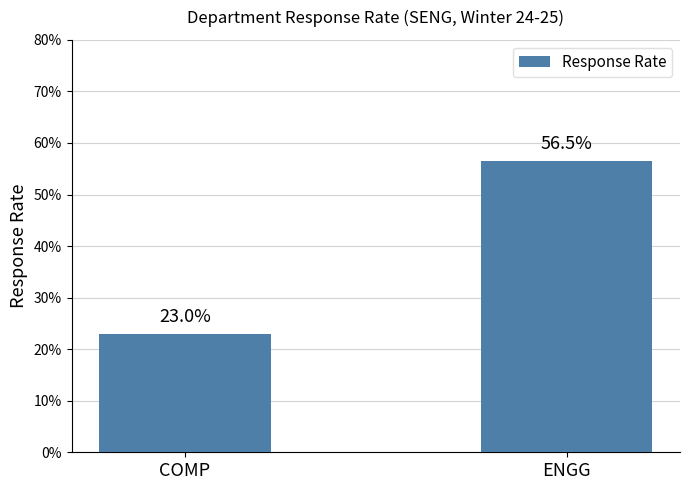

True or false: the data shows 0.6 at ENGG.

True